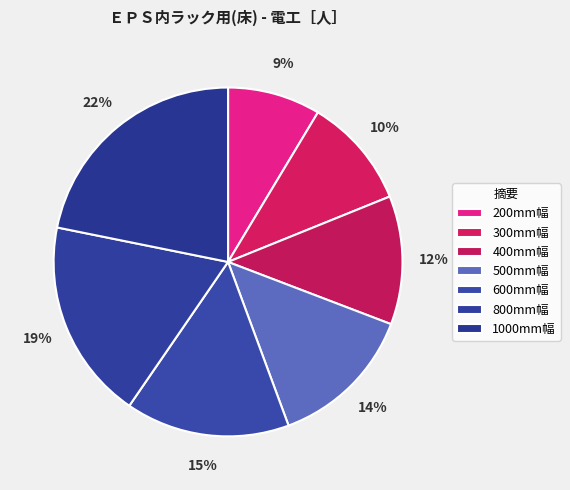

Which category has the biggest portion of the pie?

1000mm幅